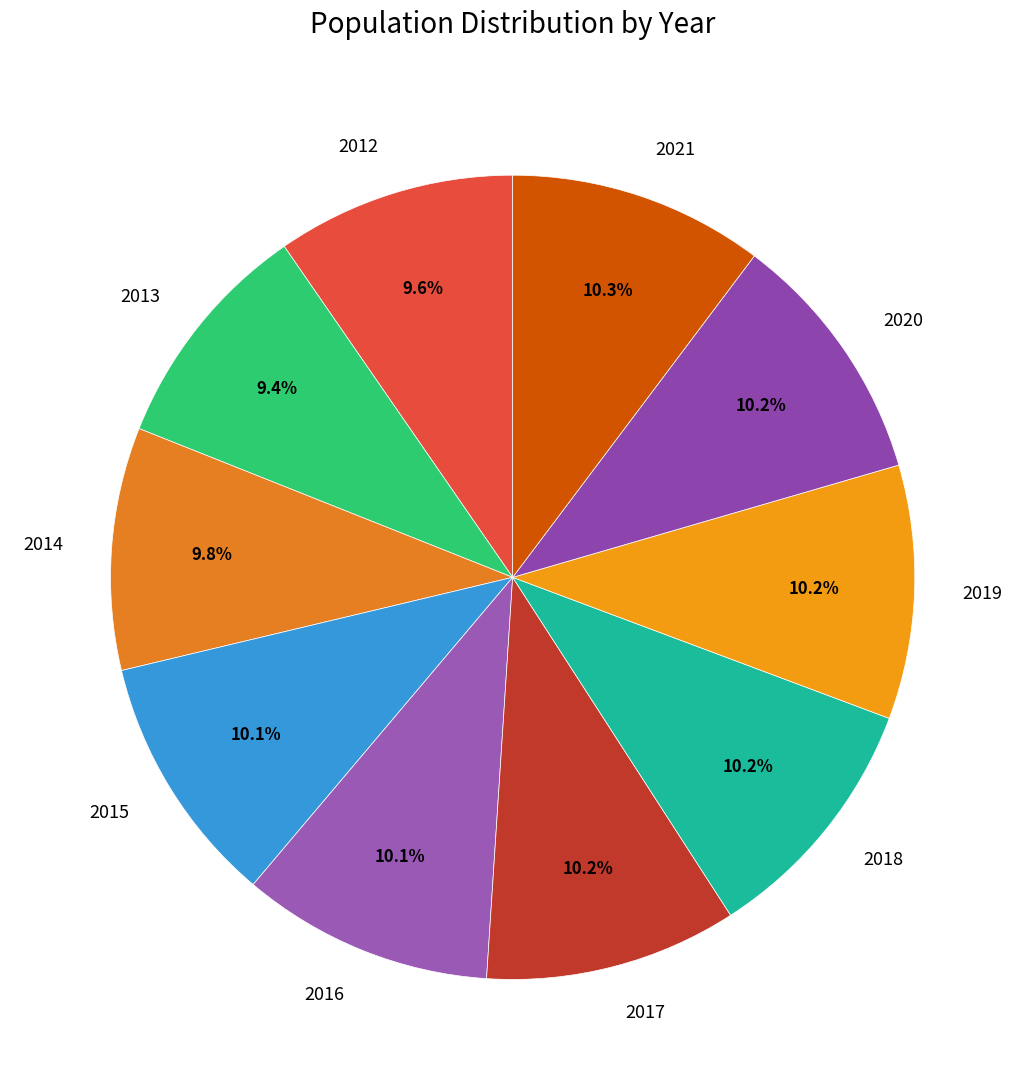

To the nearest percent, what portion does 2012 represent?

10%